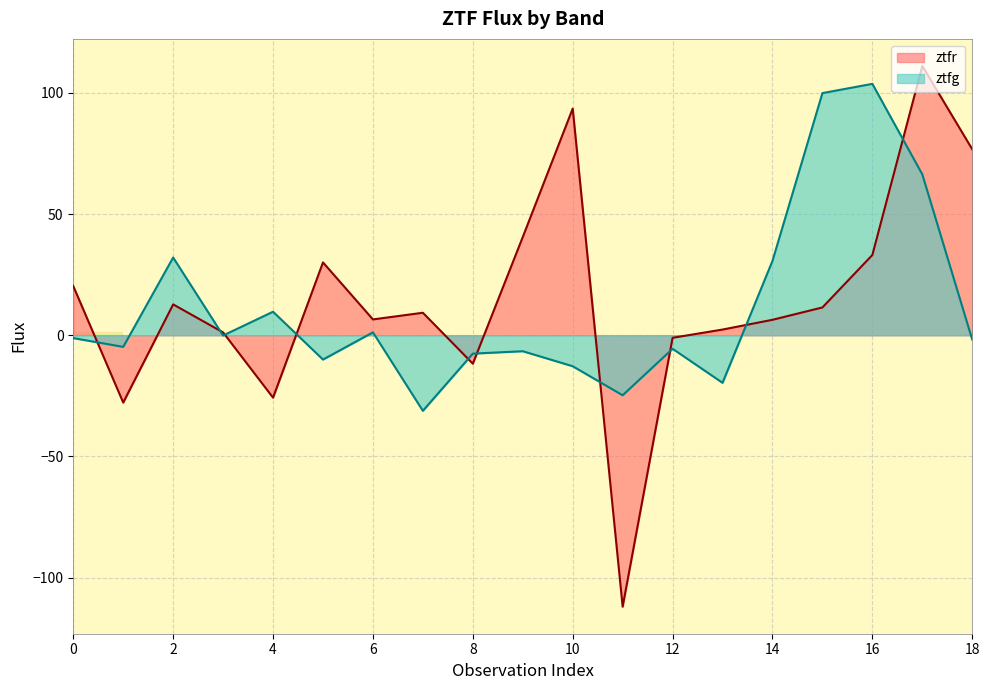

Which series has the widest spread of values?

ztfr